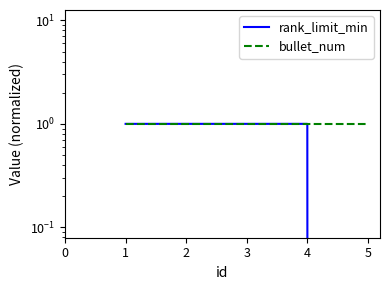

The value of rank_limit_min at 4 is 2. True or false?

False